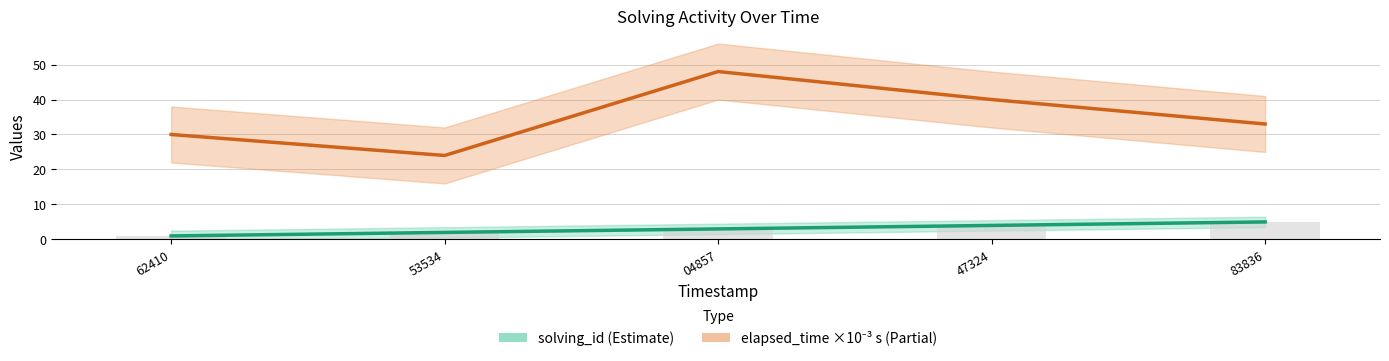

The value of elapsed_time (×10⁻³ s) at 47324 is 40. True or false?

True